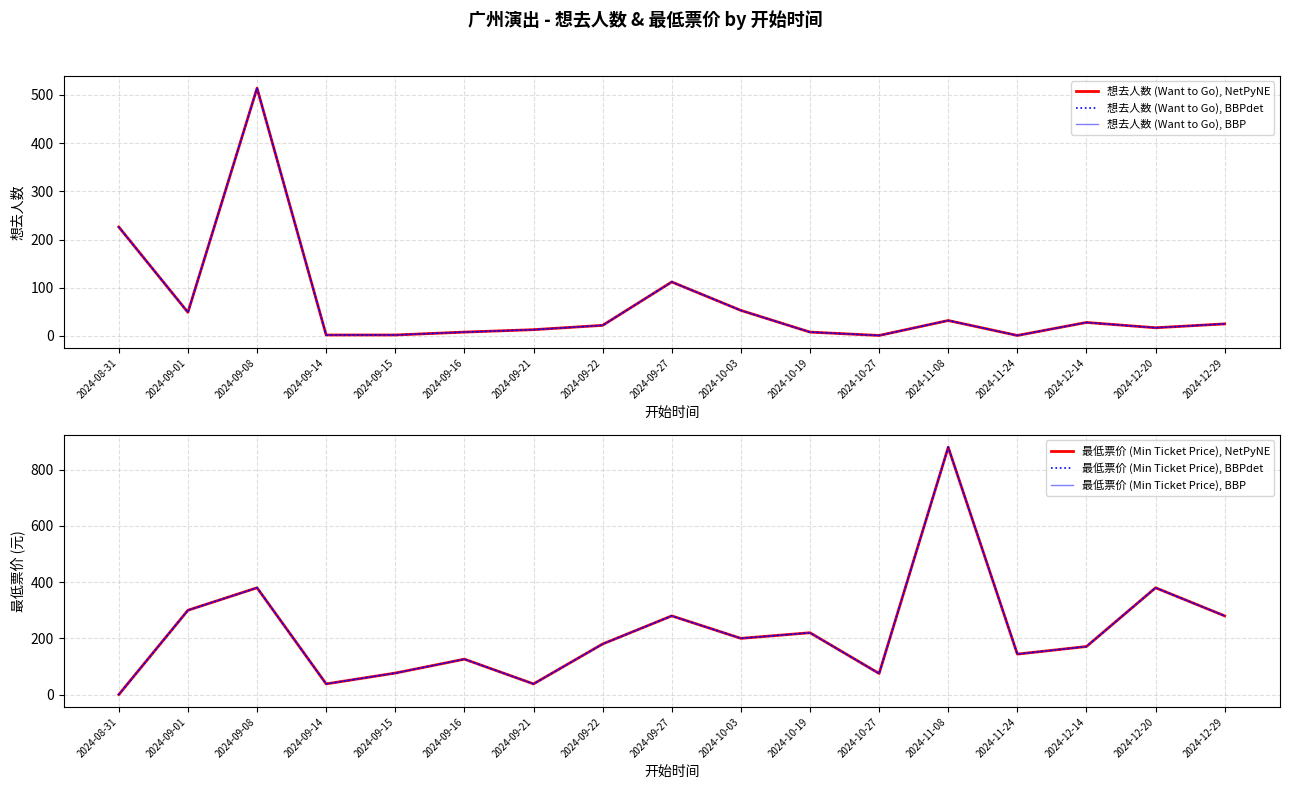

Count the number of categories in the chart.

17